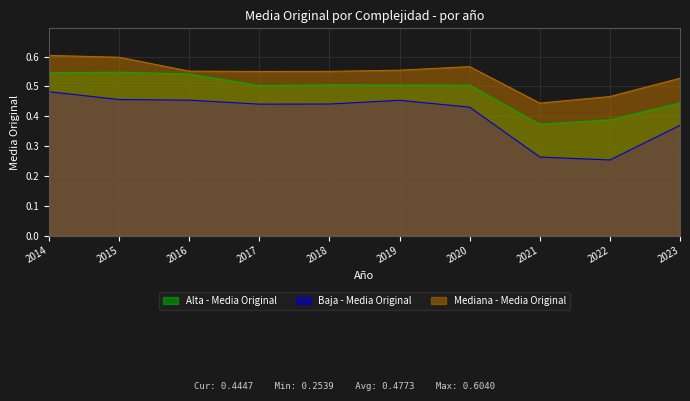

List the labels in order of Baja - Media Original value, smallest first.

2022, 2021, 2023, 2020, 2017, 2018, 2019, 2016, 2015, 2014